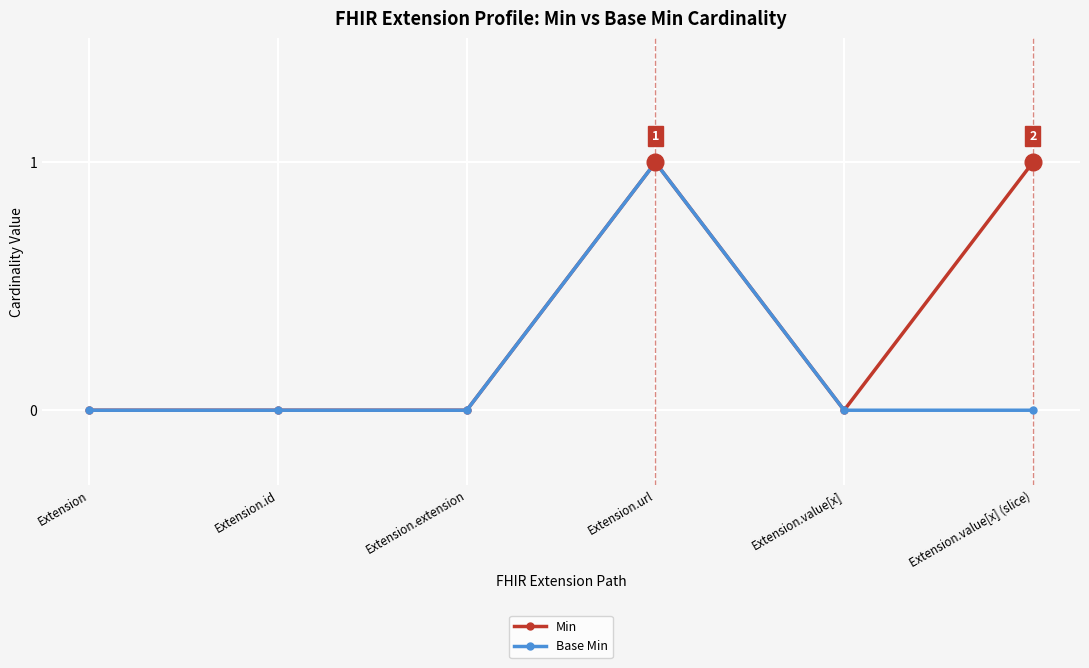

The Min series shows 0 at Extension. True or false?

True